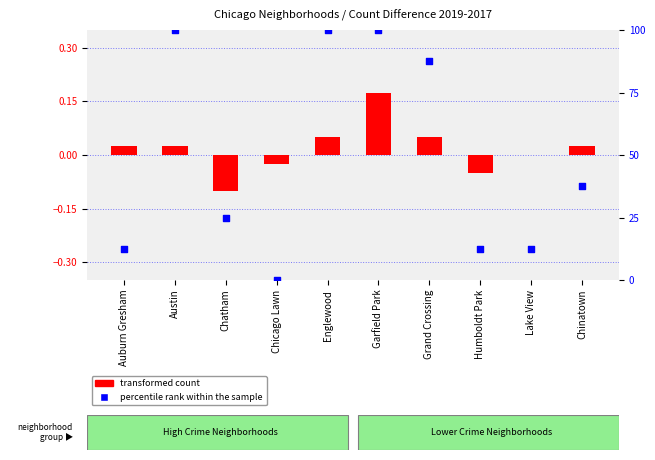

Which series contains the lowest Y value?

transformed count